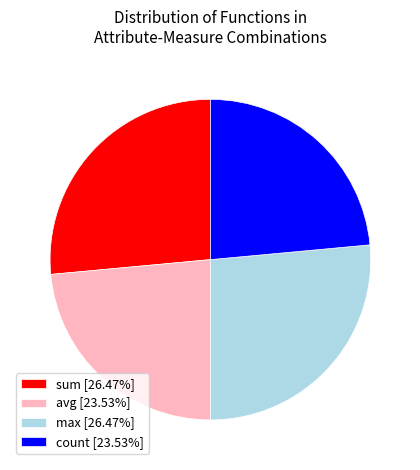

How many segments does this pie chart have?

4